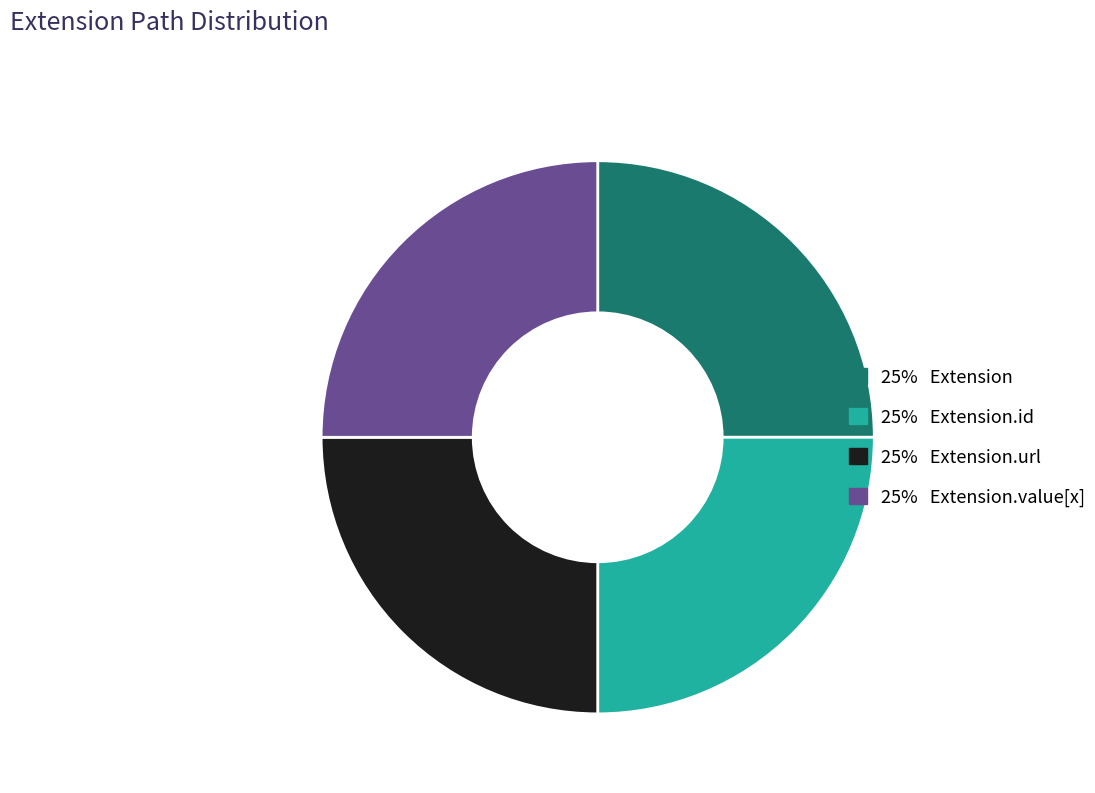

Is there any slice that represents more than half of the pie?

No